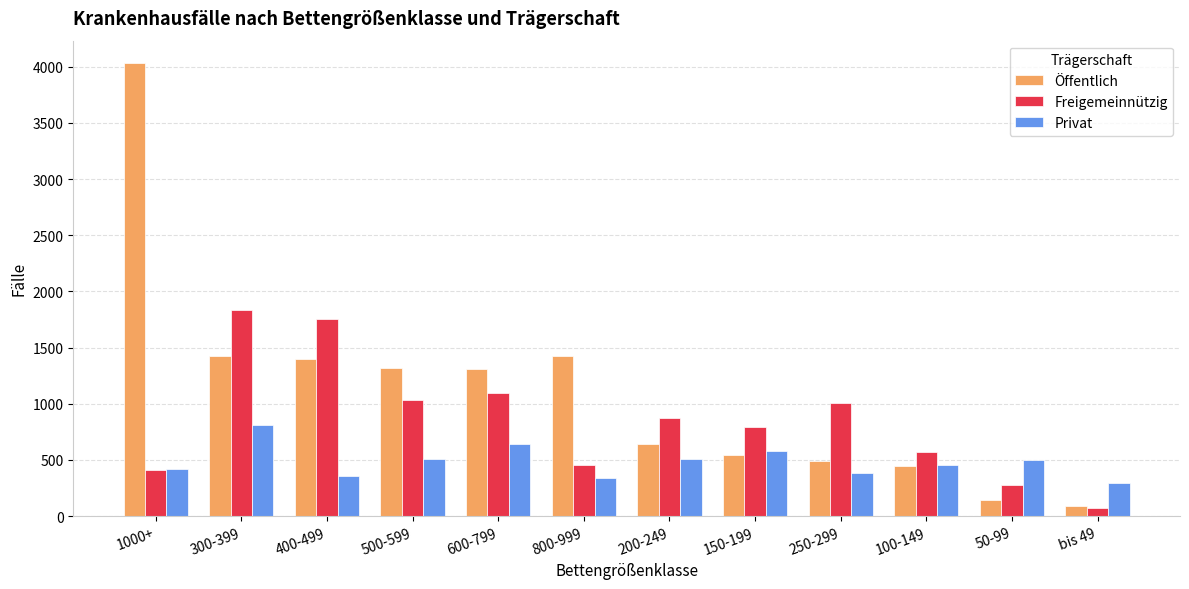

What are all the series names shown in the legend?

Öffentlich, Freigemeinnützig, Privat